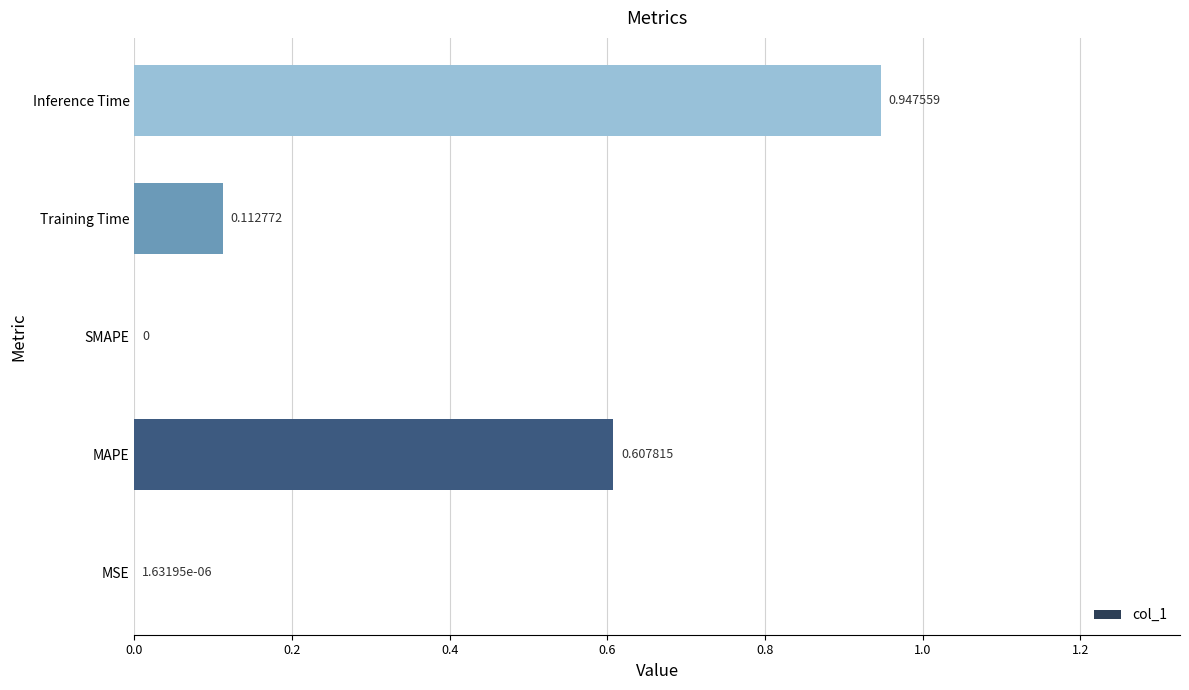

What is the sum of the values at Training Time and MAPE?

0.7